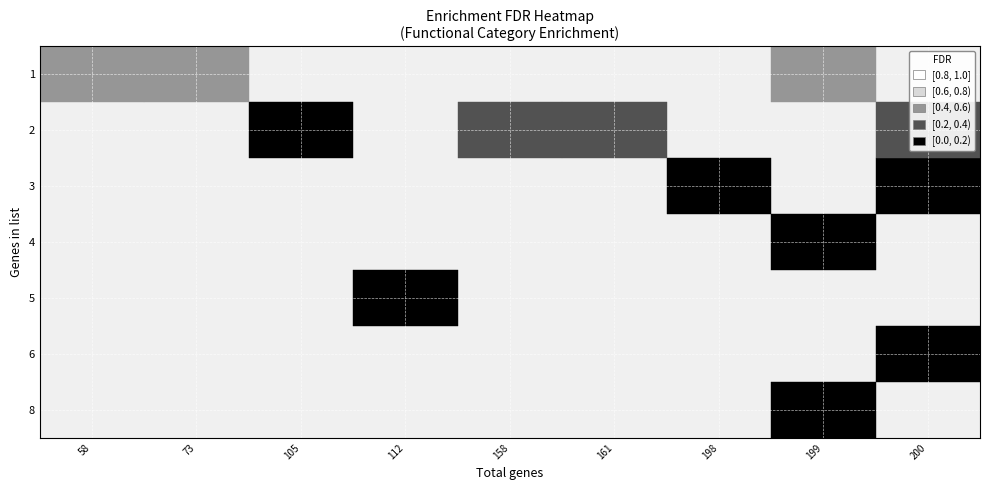

Reading left to right, extract all data points from this chart.

genes_in_list: 8.0	5.0	6.0	4.0	3.0	3.0	3.0	2.0	2.0	2.0	2.0	2.0	1.0	1.0	1.0
total_genes: 199.0	112.0	200.0	199.0	200.0	198.0	200.0	105.0	161.0	158.0	200.0	200.0	58.0	73.0	199.0
enrichment_fdr: 0.0	0.0	0.0	0.0	0.1	0.1	0.1	0.2	0.3	0.3	0.4	0.4	0.4	0.5	0.5